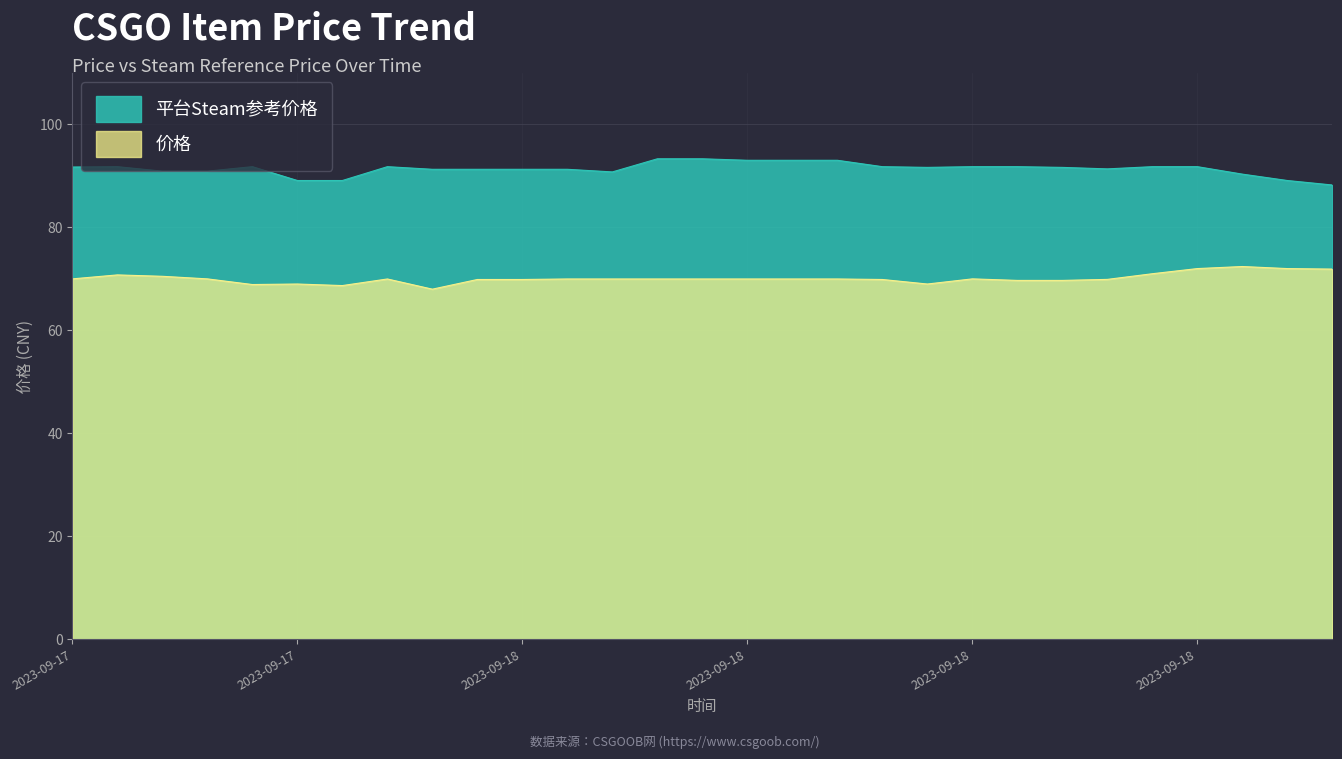

What is the difference between the maximum and minimum values in the 平台Steam参考价格 series?

5.1